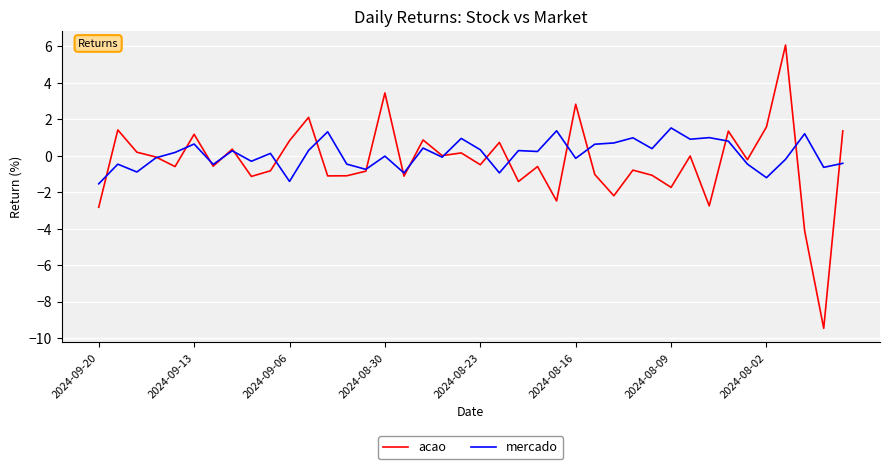

What is the smallest value displayed?

-9.5